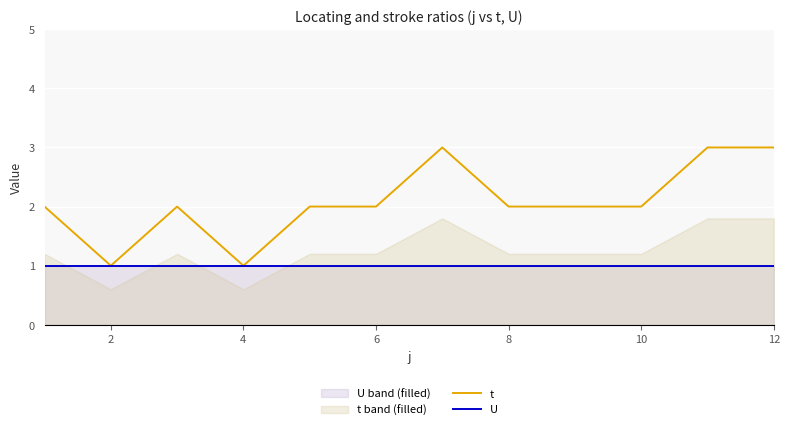

Reading left to right, what are all the values shown in this chart?

t: 2	1	2	1	2	2	3	2	2	2	3	3
U: 1	1	1	1	1	1	1	1	1	1	1	1